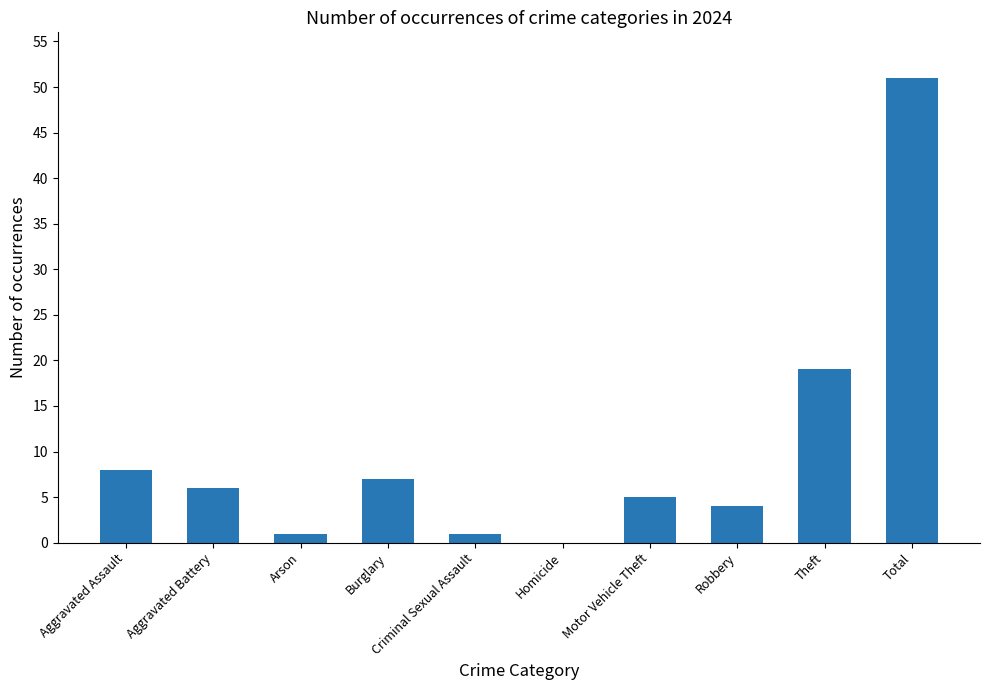

Which label corresponds to the largest value in the chart?

Total